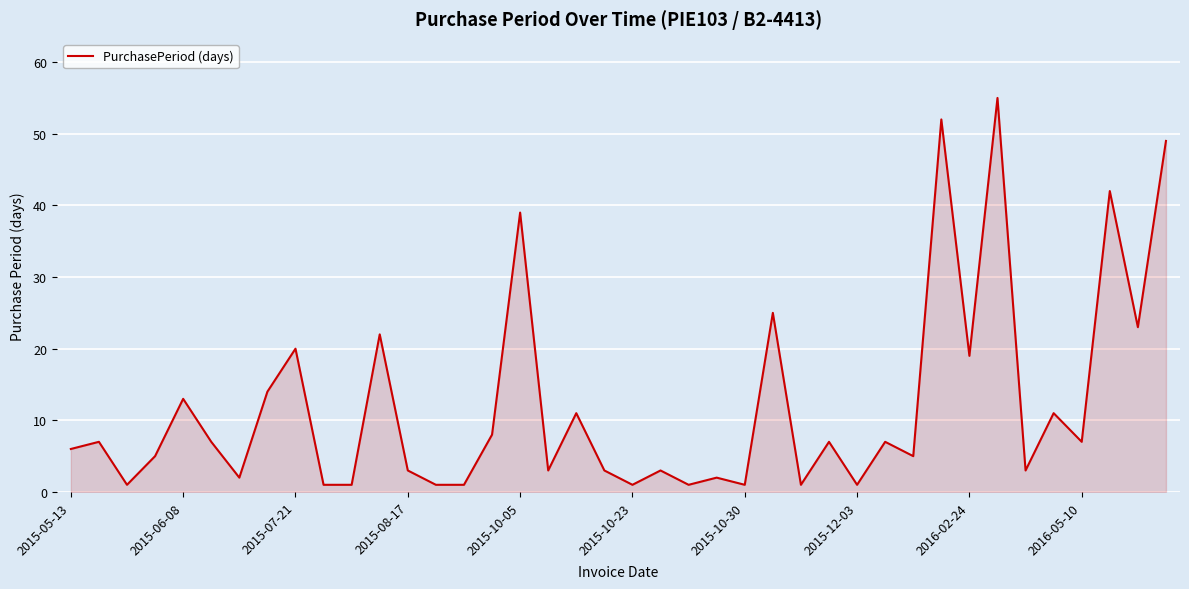

What is the greatest value displayed?

55